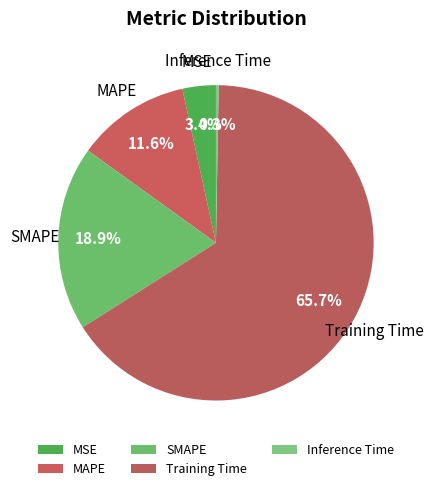

Which slice is the largest?

Training Time